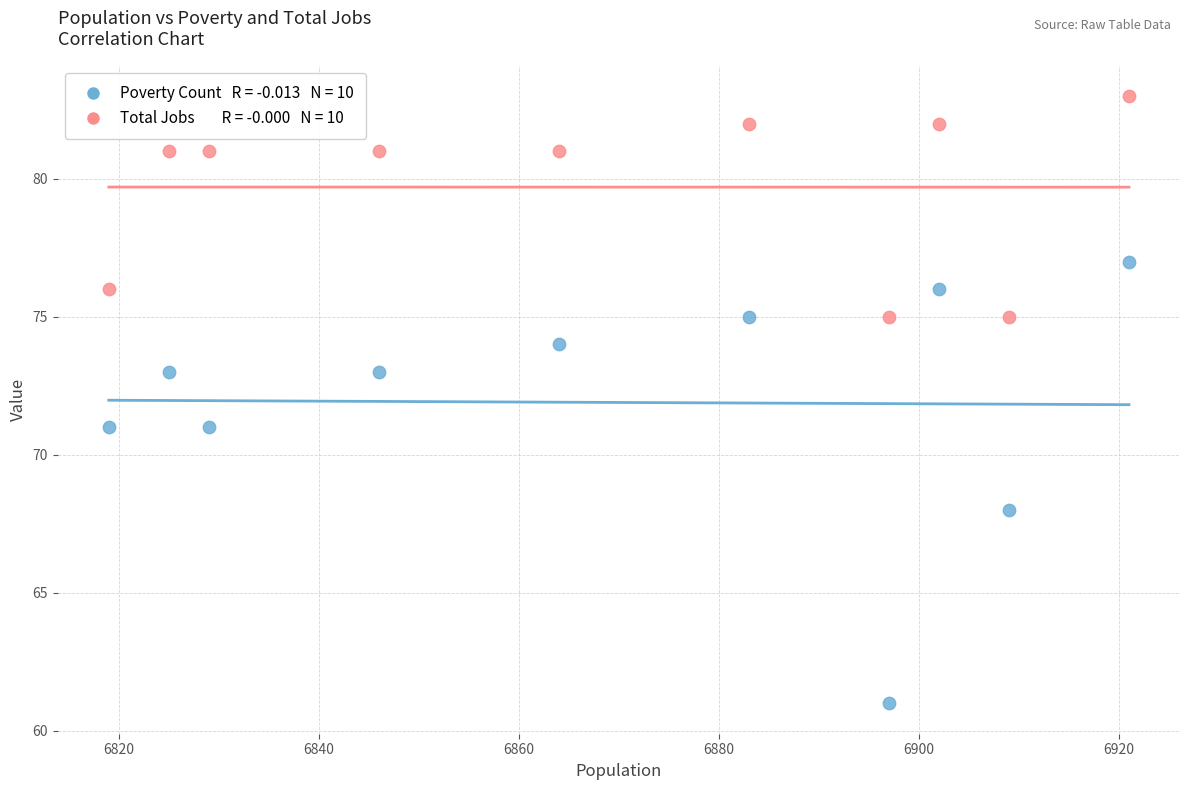

Across all data points, what is the range of Y values (max minus min)?

22